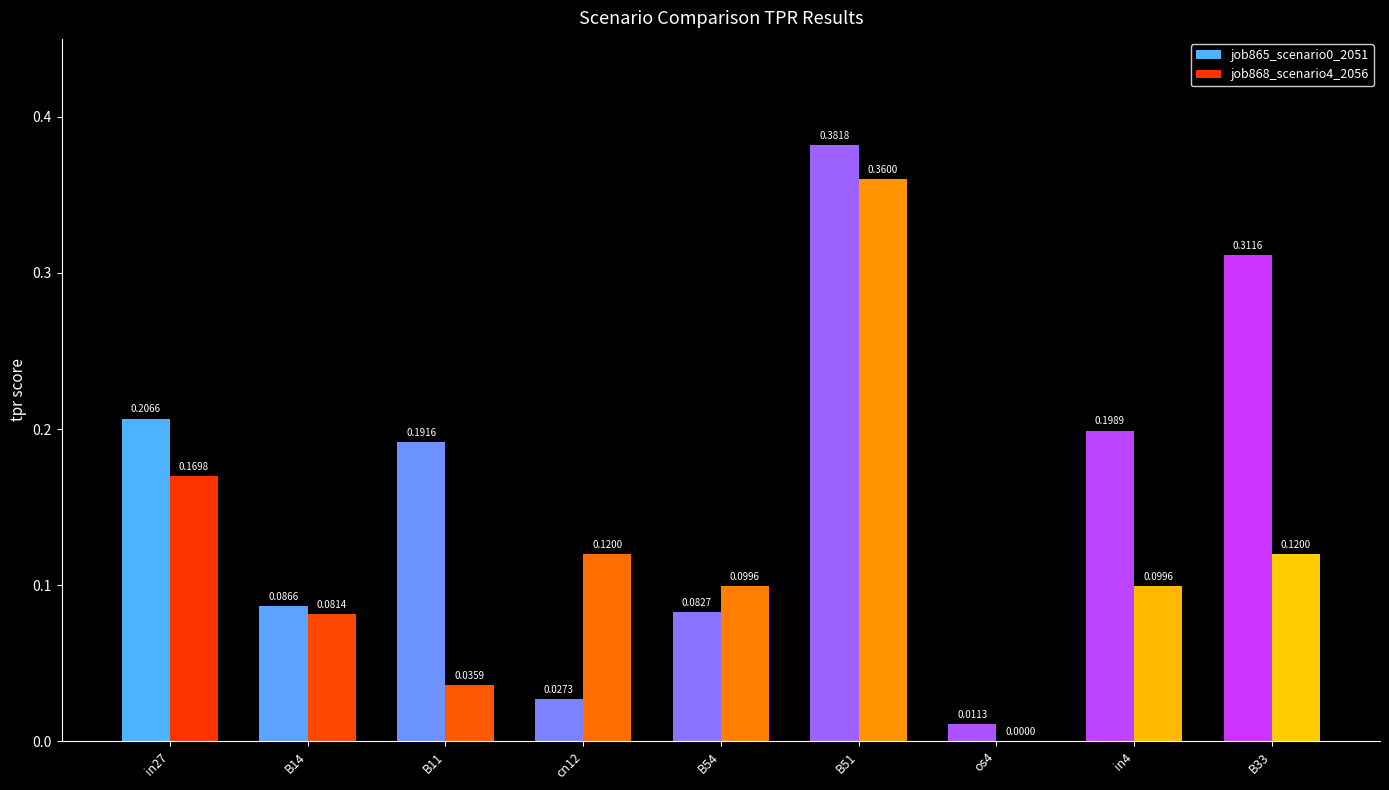

What is the sum of all job865_scenario0_2051 values?

1.5